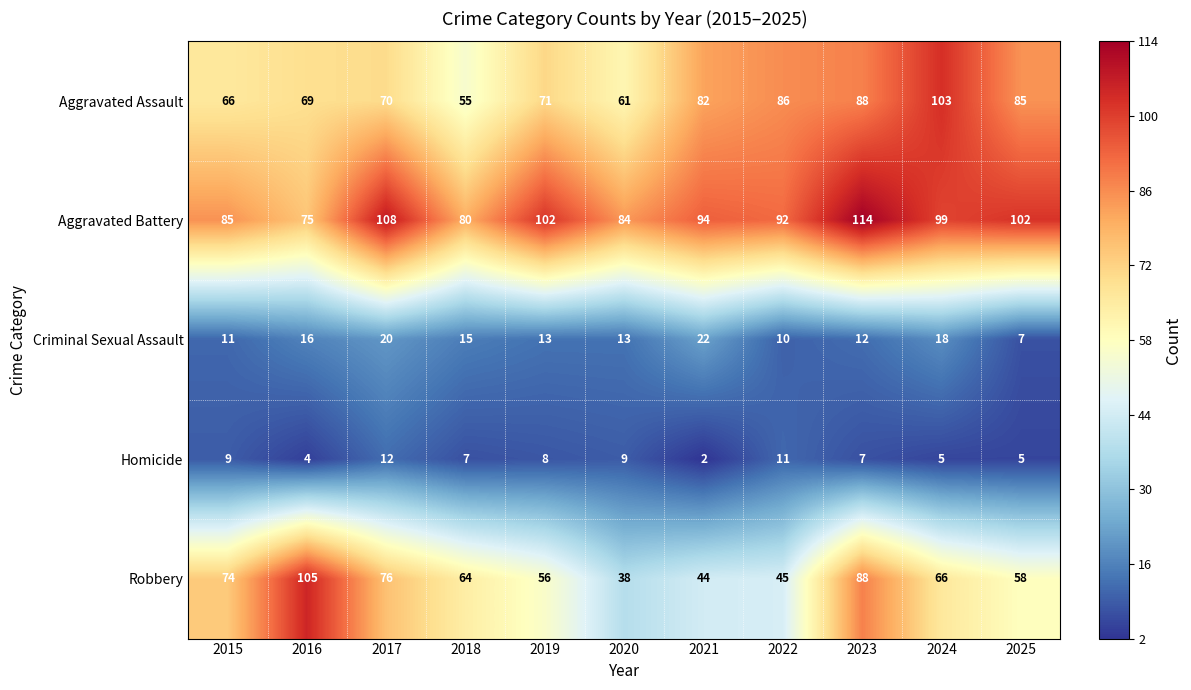

What is the difference between the second highest and second lowest values in the Aggravated Battery series?

28